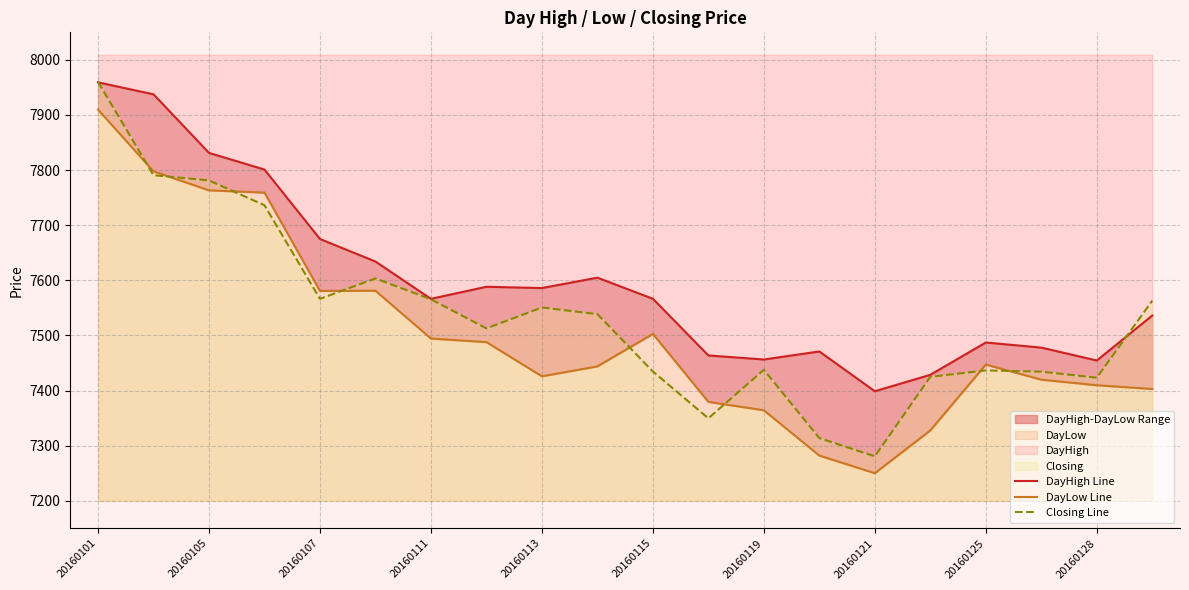

What is the sum of all DayLow Line values?

150028.6